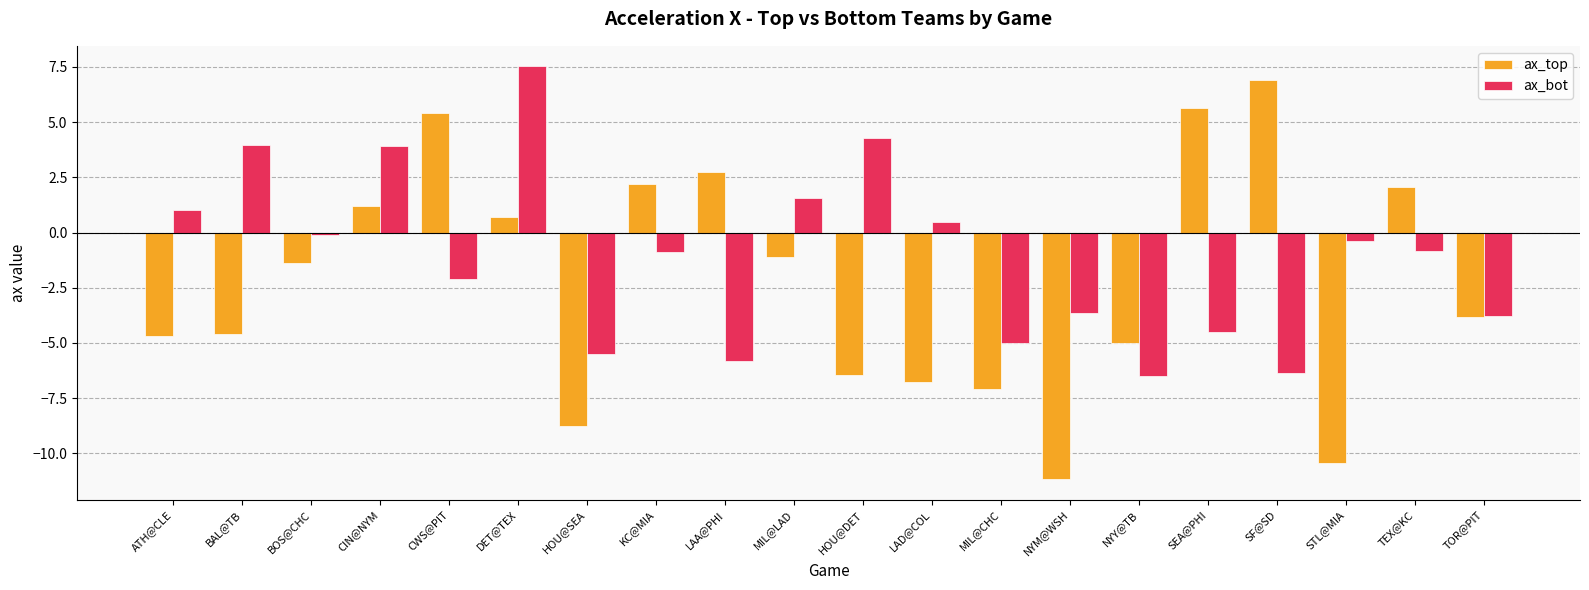

How many values in ax_bot are below zero?

13